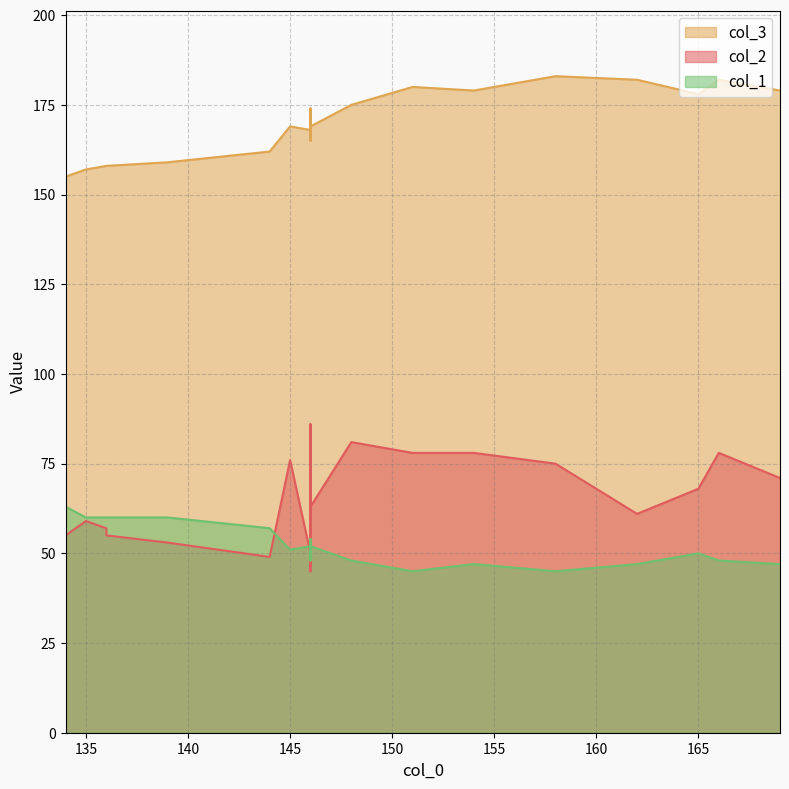

The col_1 series shows 78 at 158. True or false?

False